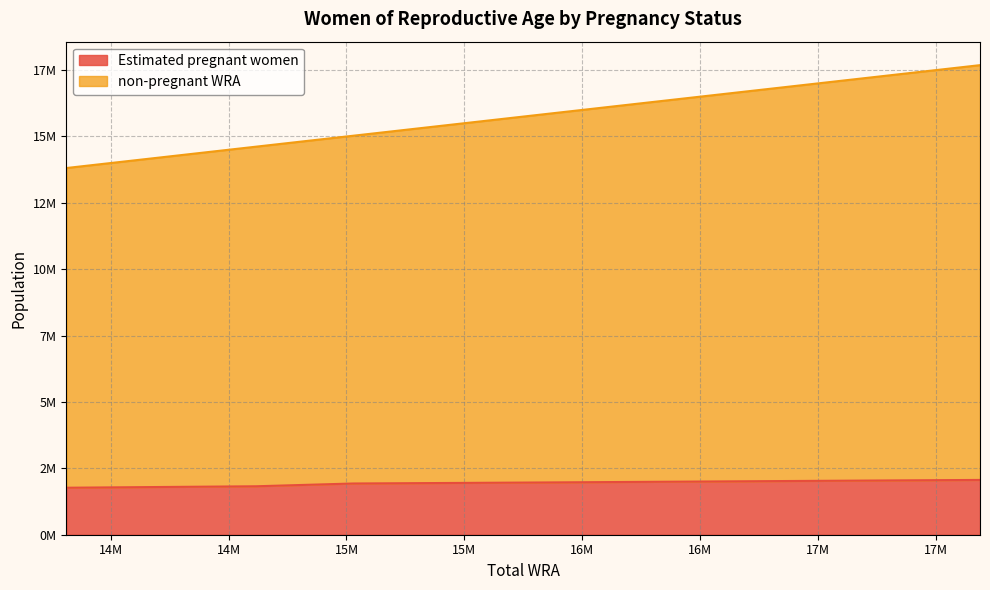

List the series in order of their peak value, lowest first.

Estimated pregnant women, non-pregnant WRA